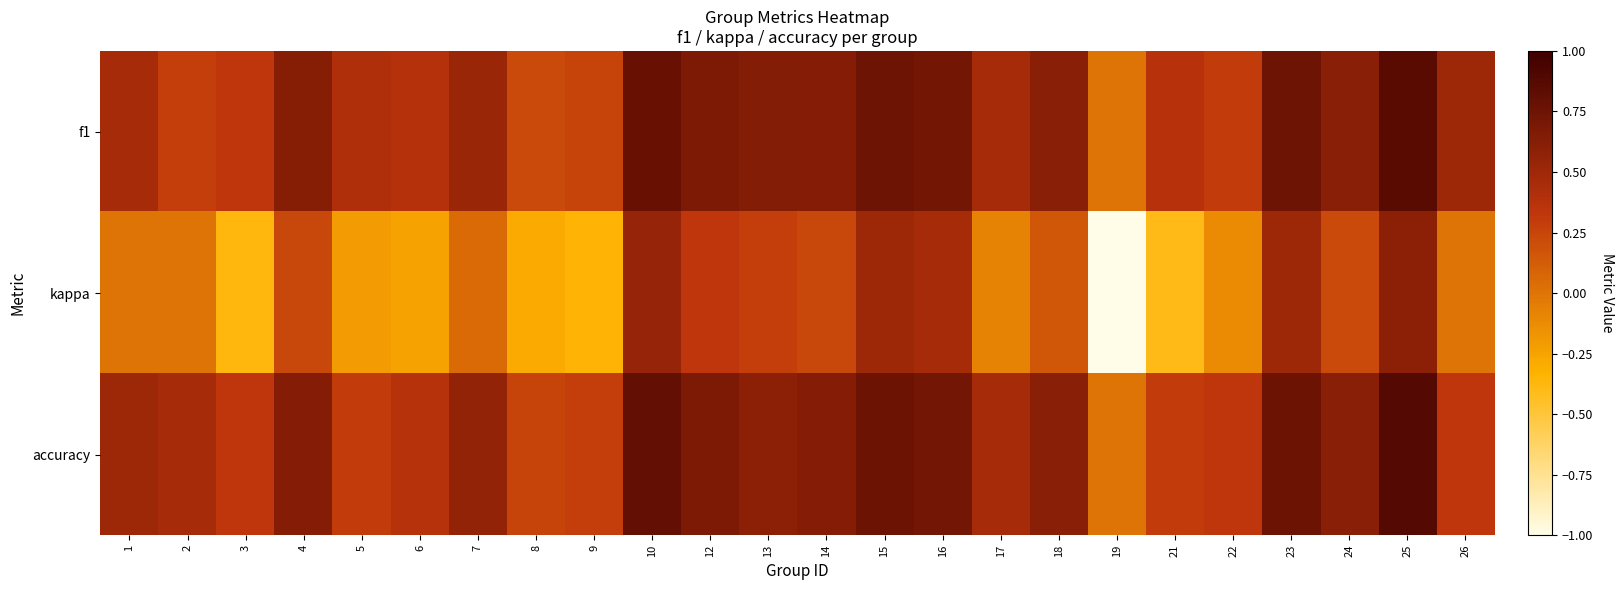

Between 18 and 2, which is larger?

18